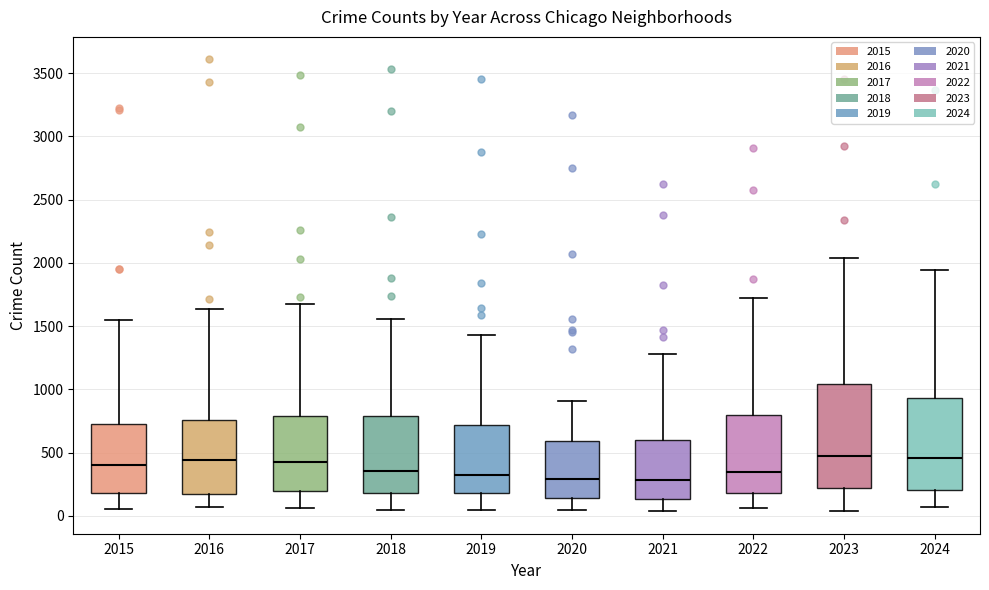

Comparing the boxes themselves (not the whiskers), which one is the tallest?

2023